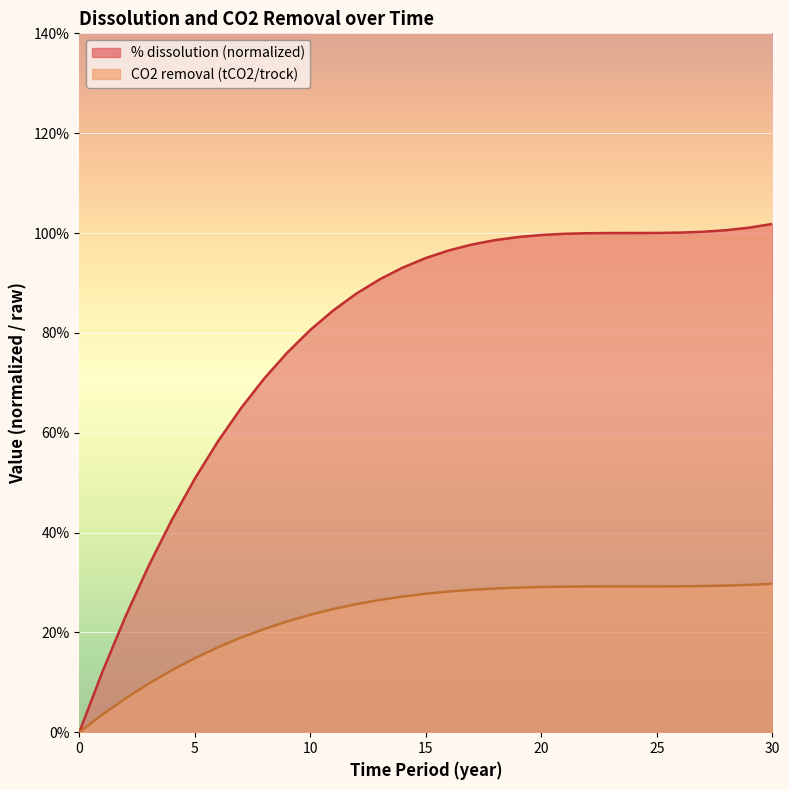

Which series changed the most between 17 and 28?

% dissolution